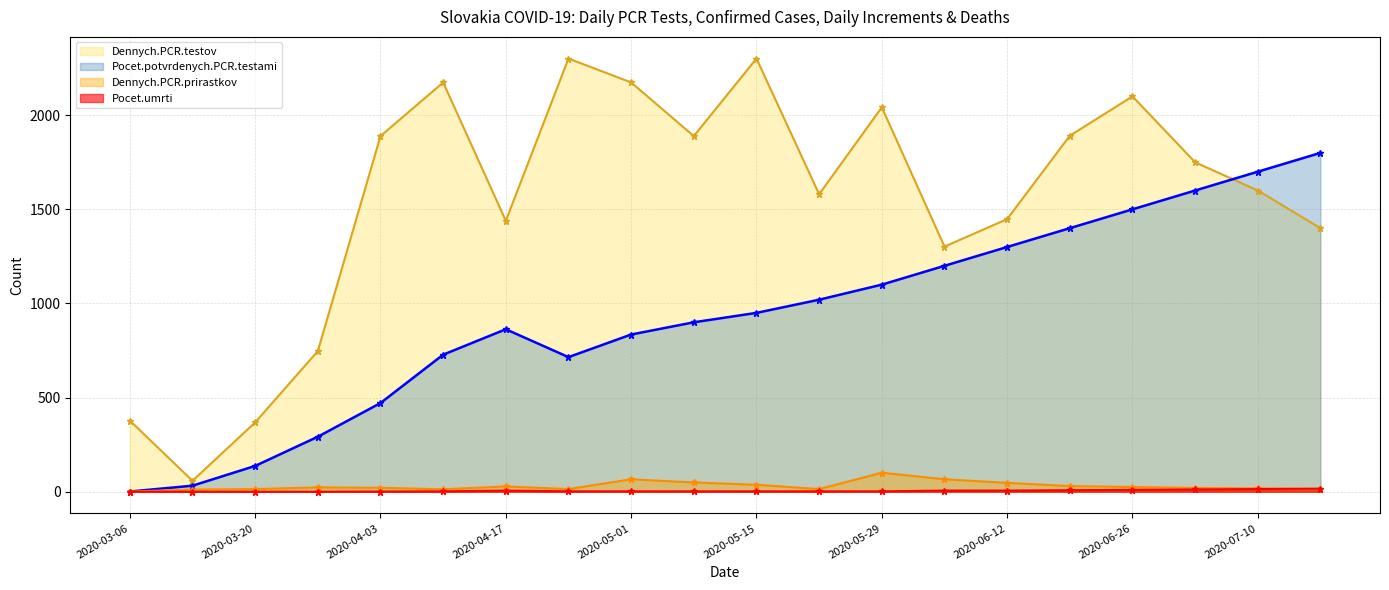

Which series has the largest total across all categories?

Dennych.PCR.testov